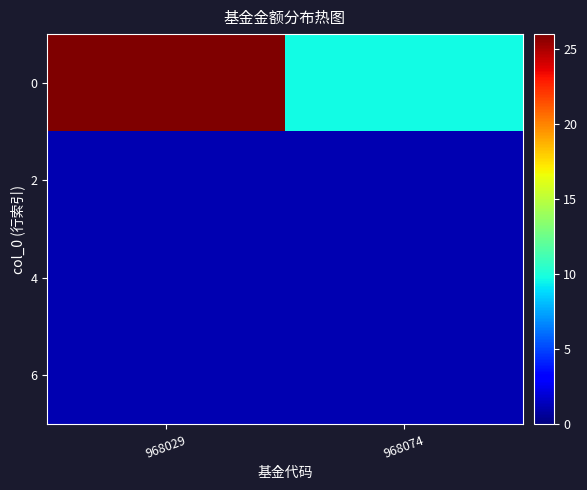

What is the difference between the highest and lowest values at 968074?

8.5